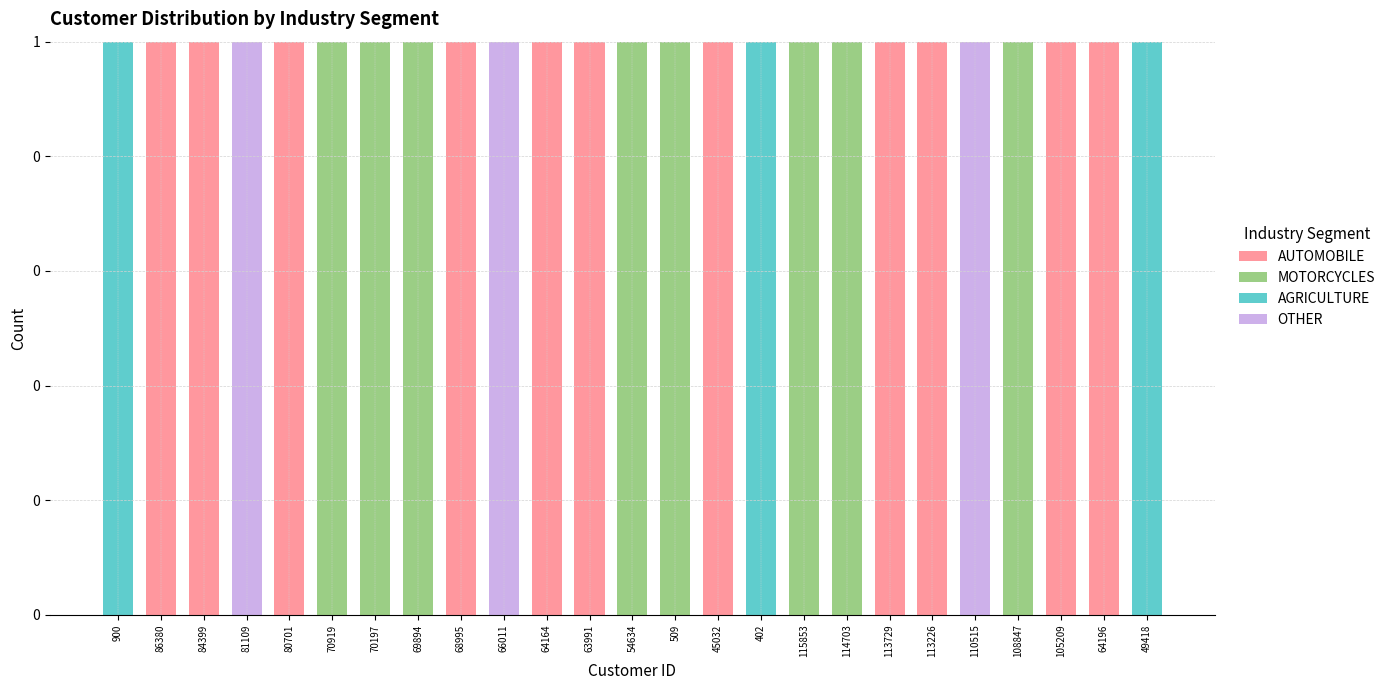

Which series changed the most between 70197 and 509?

AUTOMOBILE